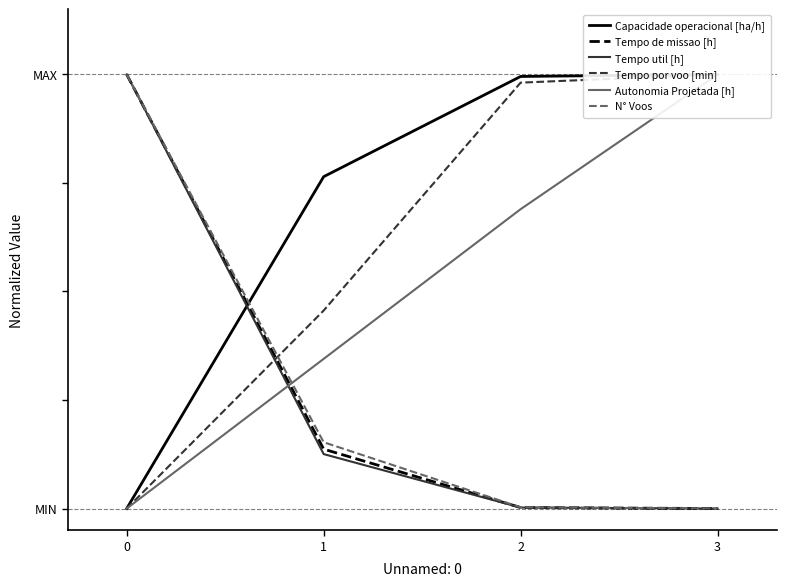

Which series has the widest spread of values?

Capacidade operacional [ha/h]